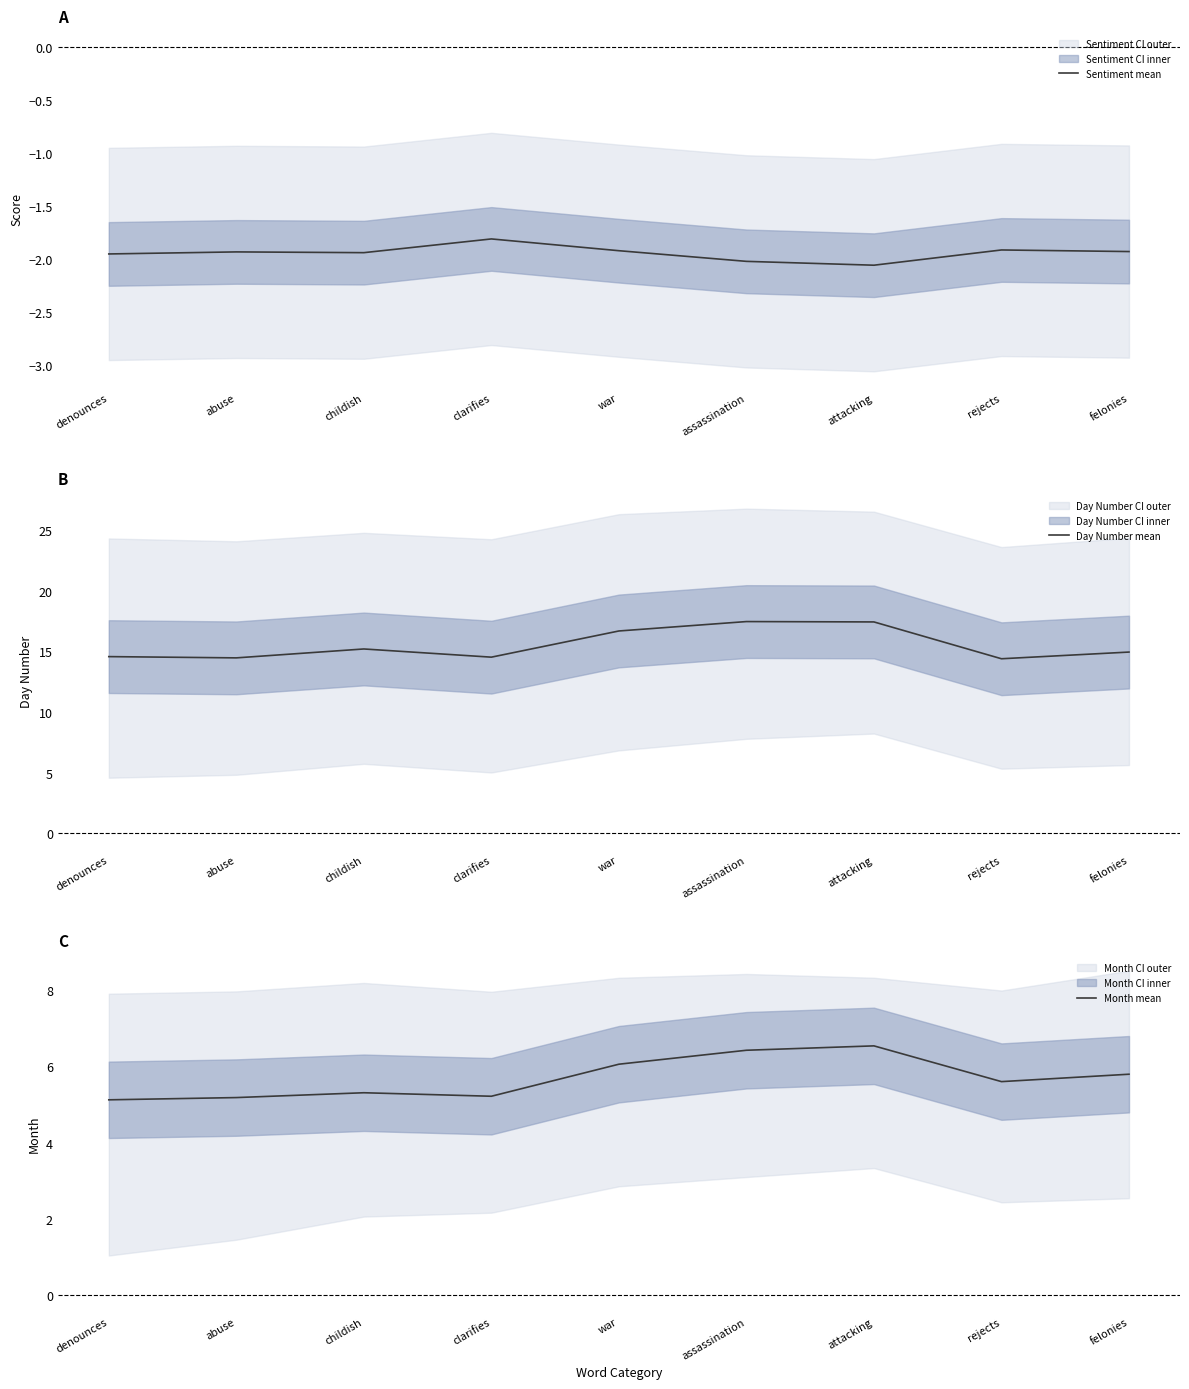

Reading left to right, what are all the values shown in this chart?

Sentiment mean: -2.0	-1.9	-1.9	-1.8	-1.9	-2.0	-2.1	-1.9	-1.9
Day Number mean: 14.6	14.5	15.2	14.5	16.7	17.5	17.4	14.4	14.9
Month mean: 5.1	5.2	5.3	5.2	6.1	6.4	6.5	5.6	5.8